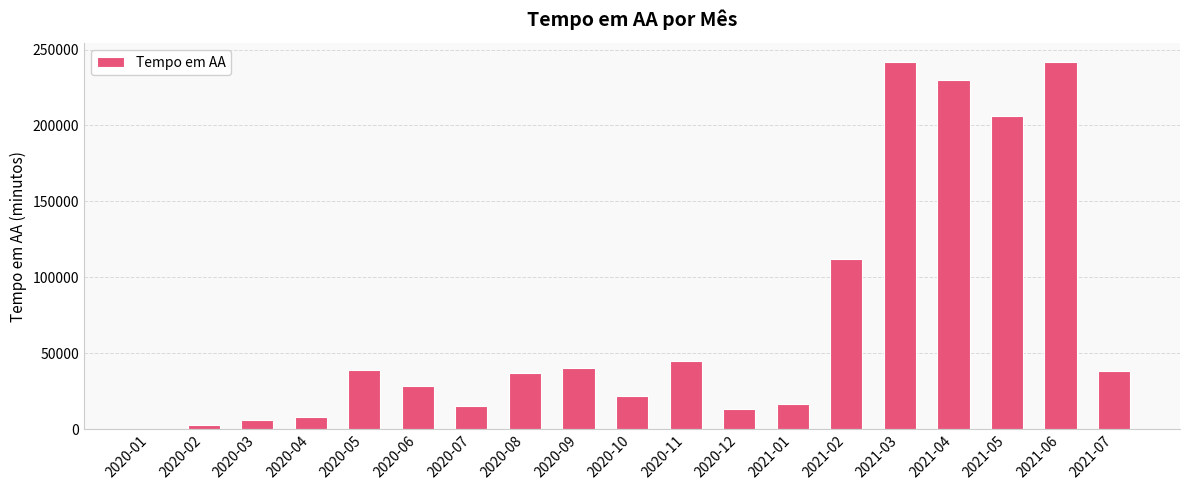

What is the greatest value displayed?

242132.6